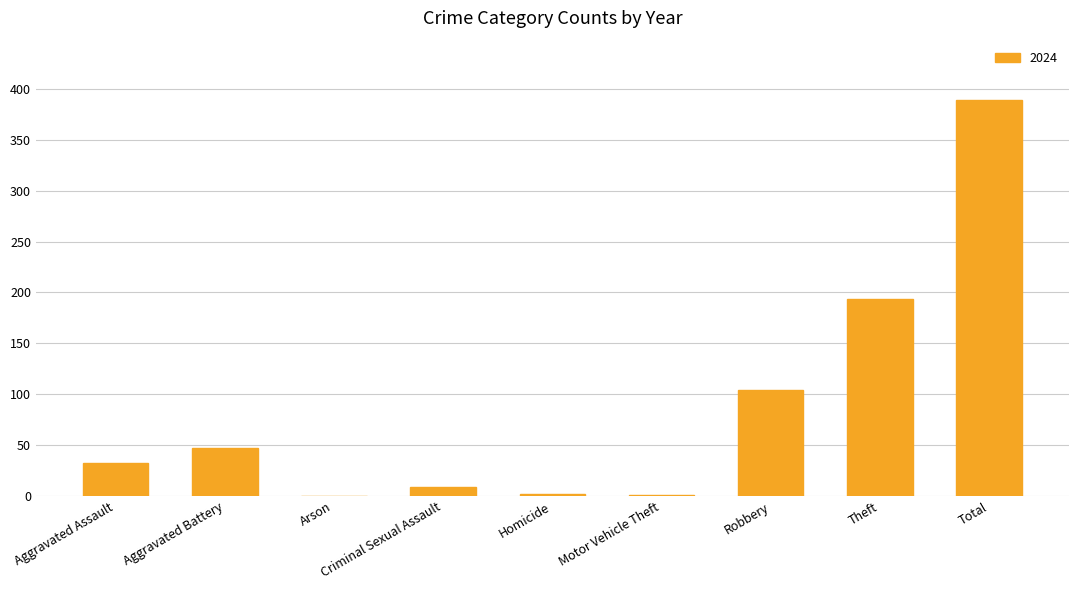

Between Arson and Robbery, which is larger?

Robbery